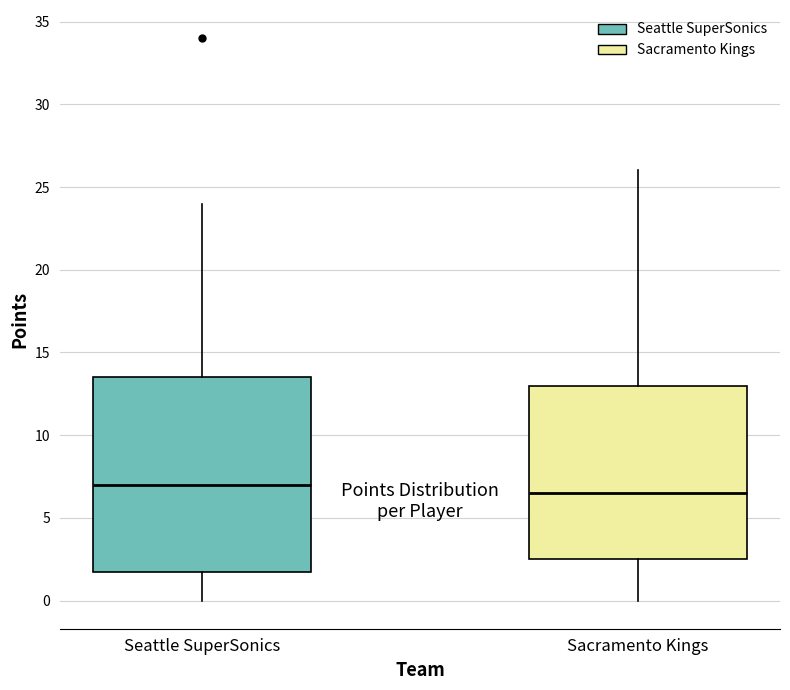

Reading left to right, transcribe this box plot: for each box, give where its median line is, the range the box spans, and where its two whiskers end, as read against the y-axis. The values are not printed on the chart, so give them approximately, as read against the axis.

Seattle SuperSonics: median 7.0, box 2.0 to 13.5, whiskers 0.0 to 24.0
Sacramento Kings: median 6.5, box 2.5 to 13.0, whiskers 0.0 to 26.0